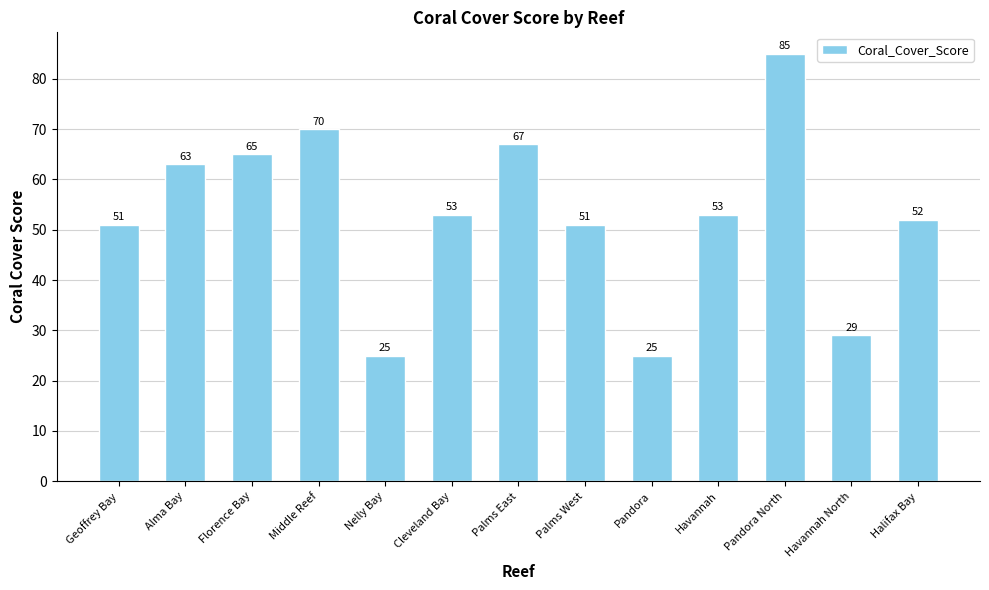

What is the minimum value shown in the chart?

25